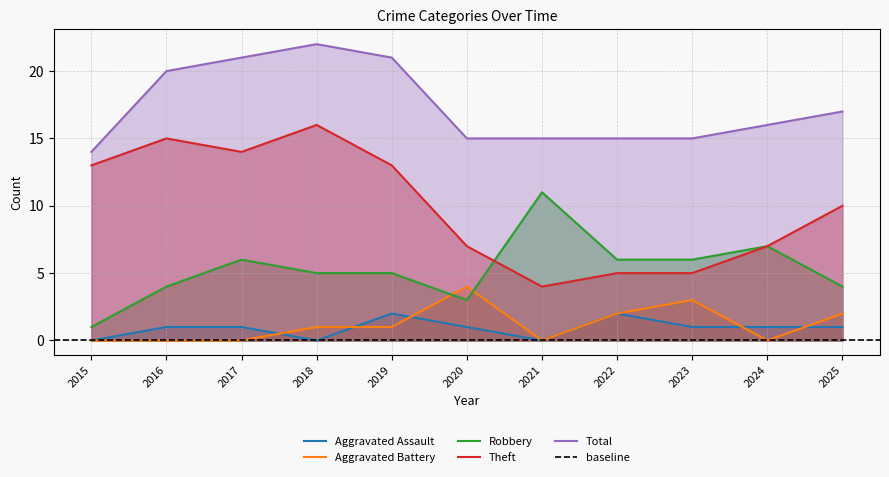

What is the difference between the second highest and second lowest values in the Aggravated Battery series?

3